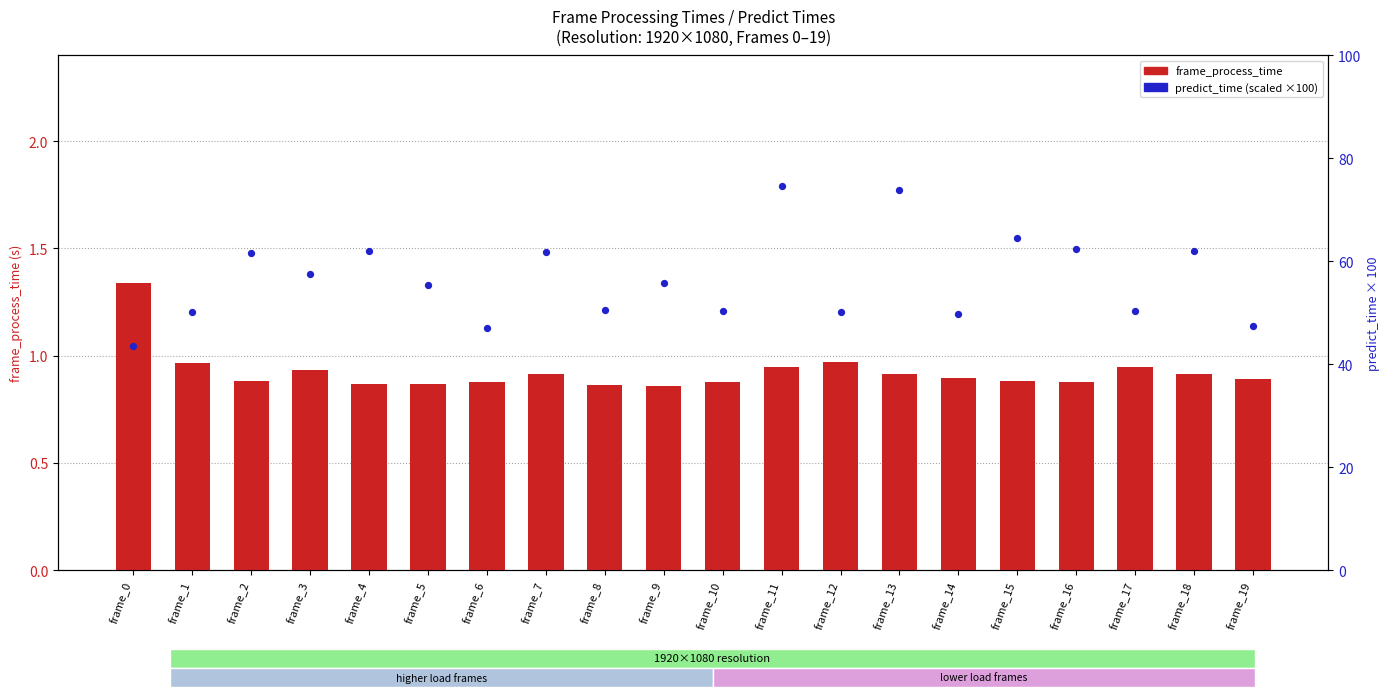

At which category is the sum across all series the highest?

frame_11